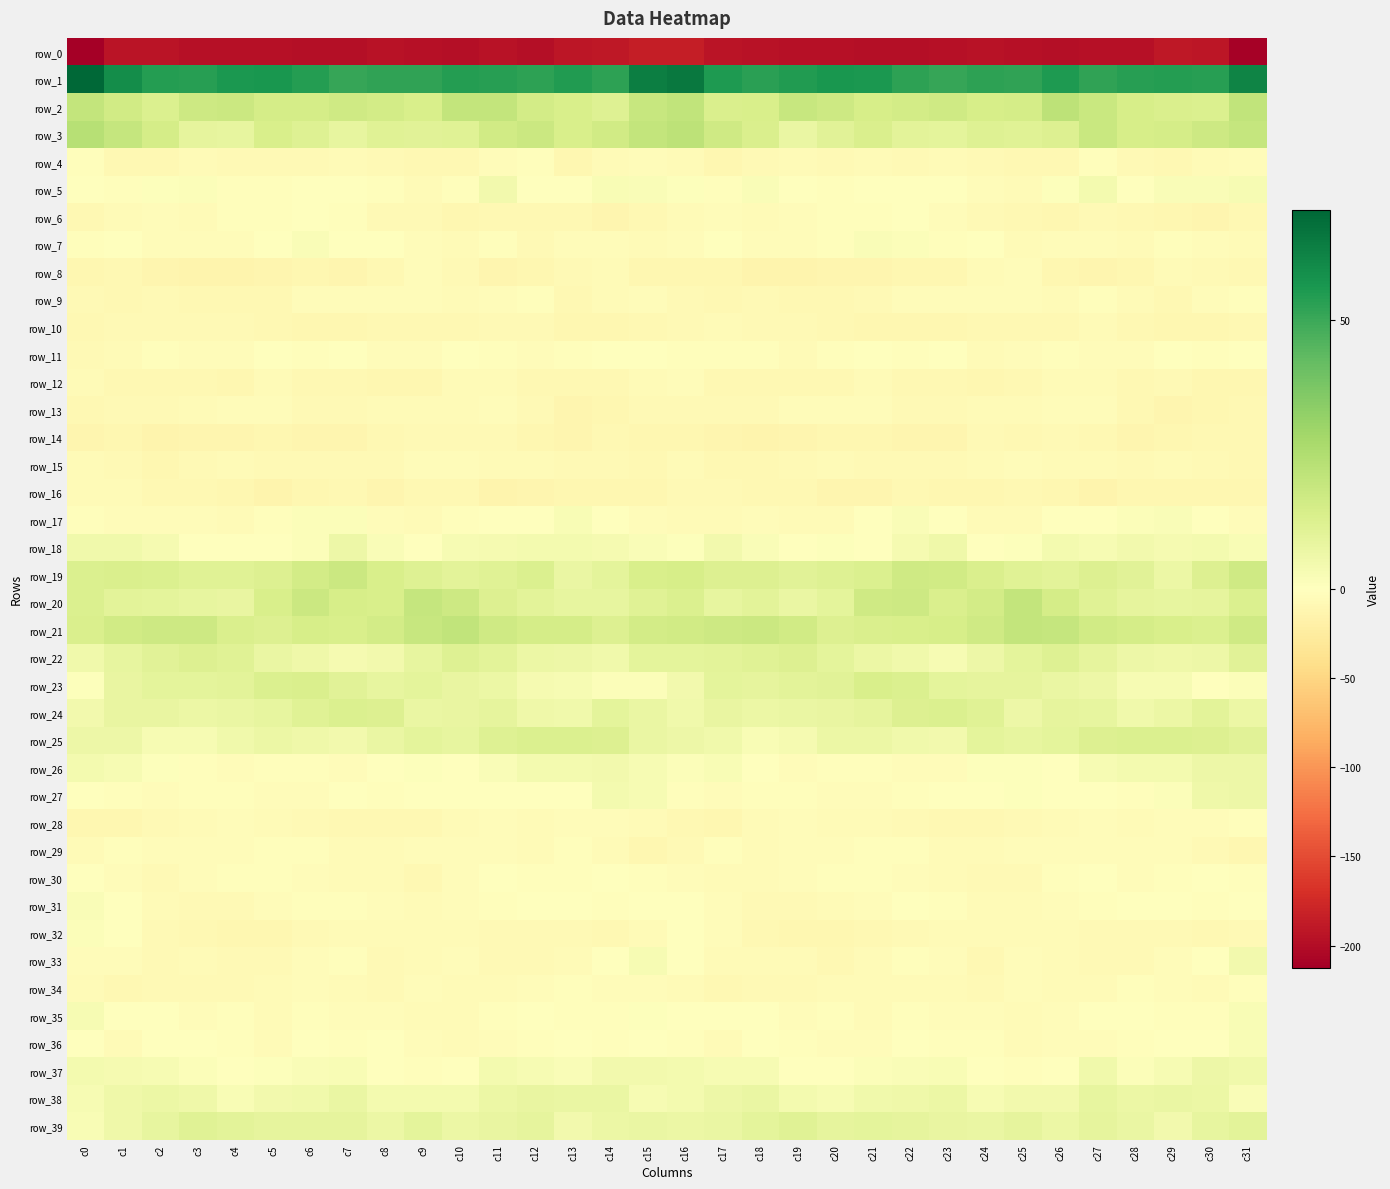

Which series has the largest total across all categories?

row_1